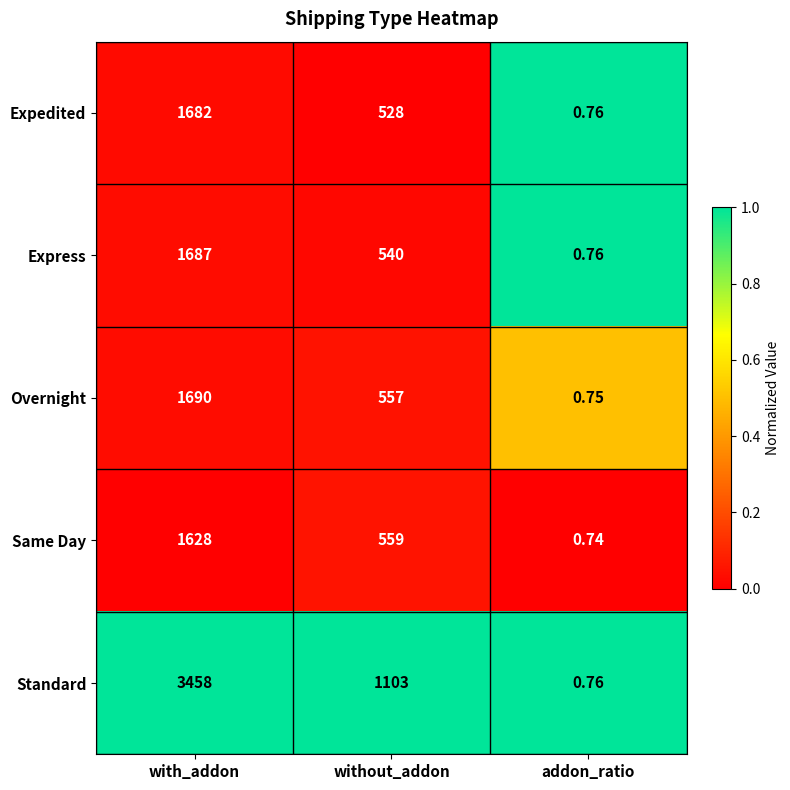

What is the total value across all series at addon_ratio?

3.8